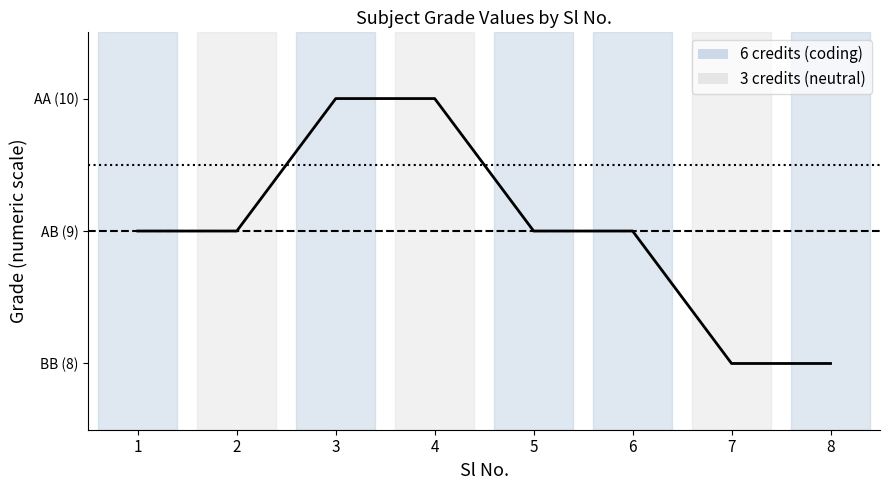

Does the chart have visible grid lines?

No